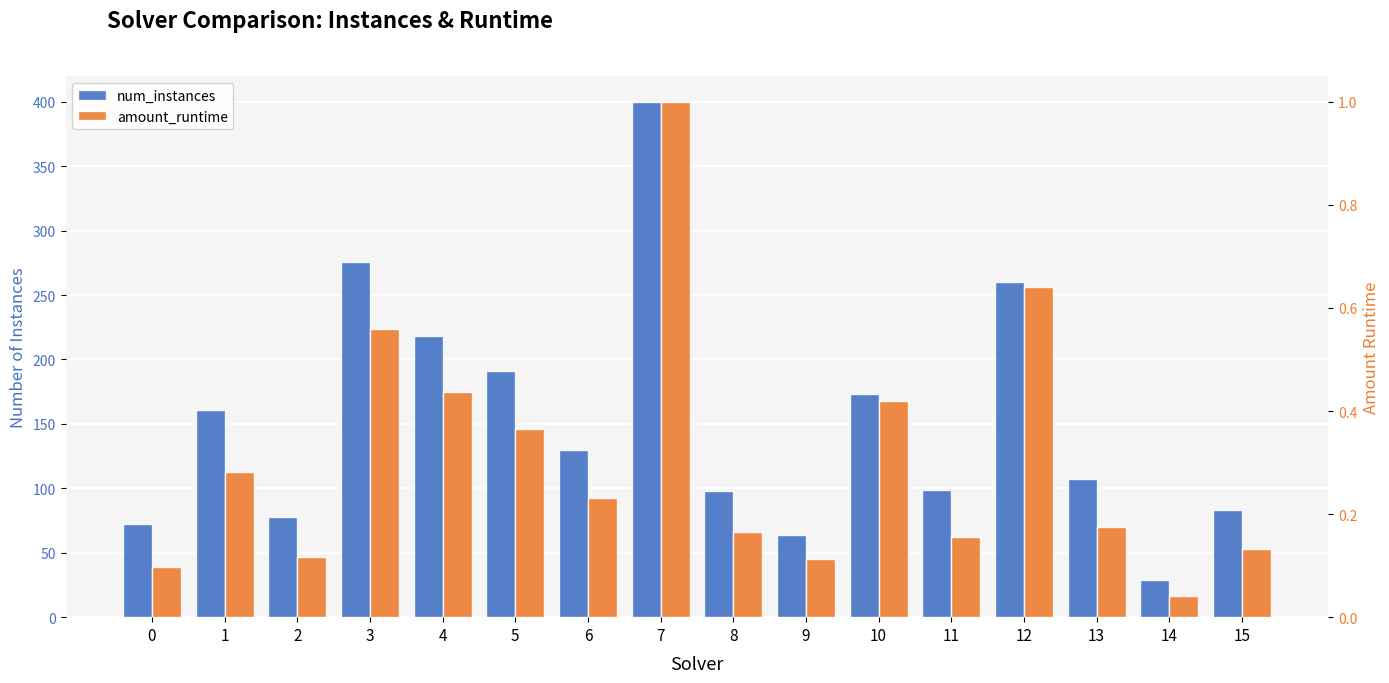

The value of num_instances at 13 is 107.0. True or false?

True